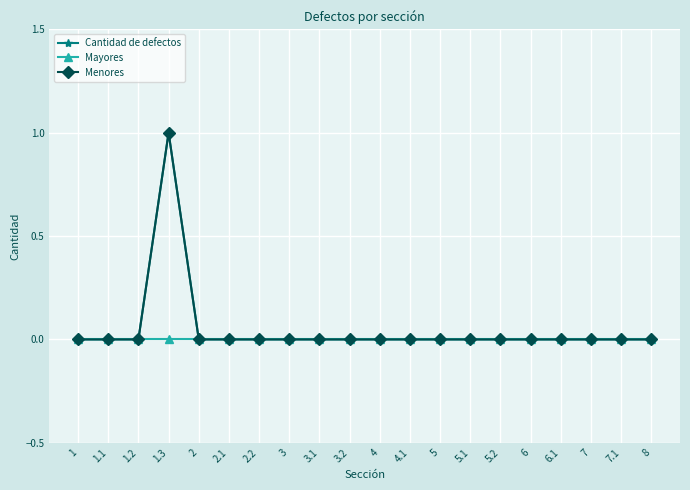

Does the chart have visible grid lines?

Yes